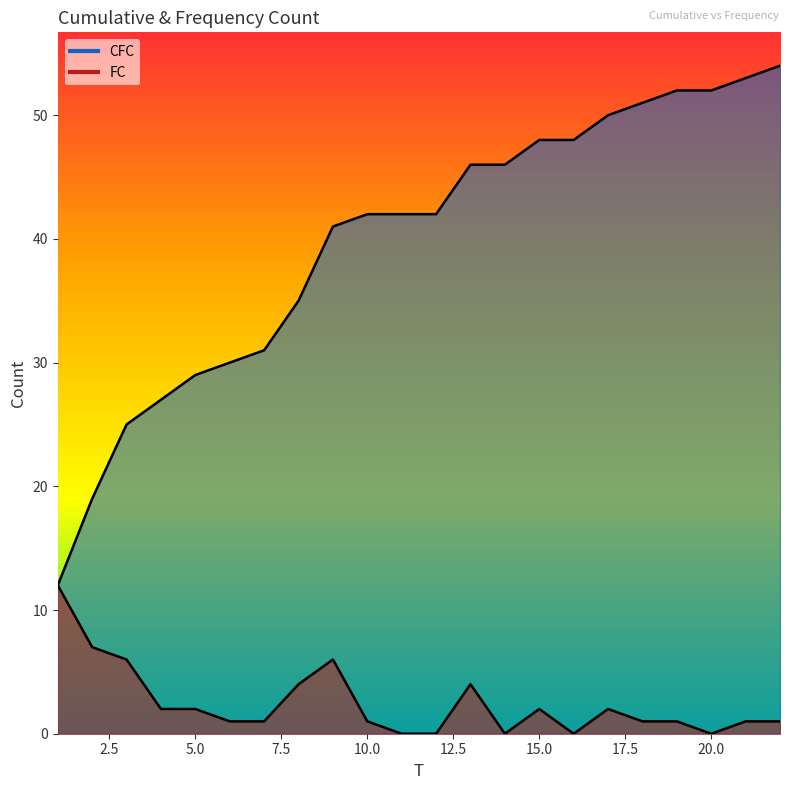

True or false: CFC and FC cross at least once.

False